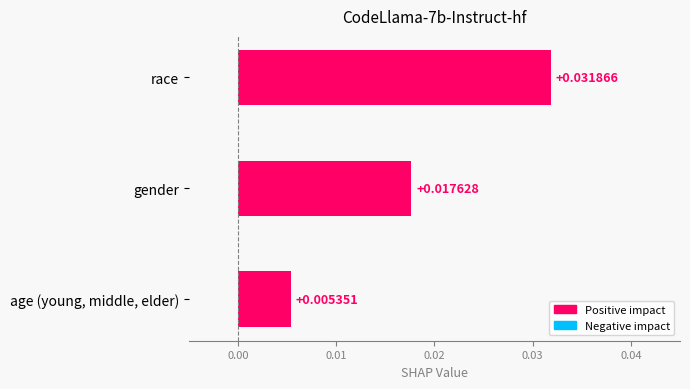

List the labels in order of value, largest first.

race, gender, age (young, middle, elder)